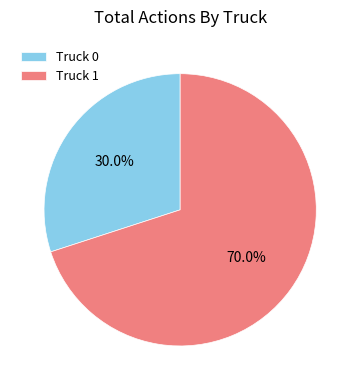

Do Truck 0 and Truck 1 together represent more than half of the pie?

Yes